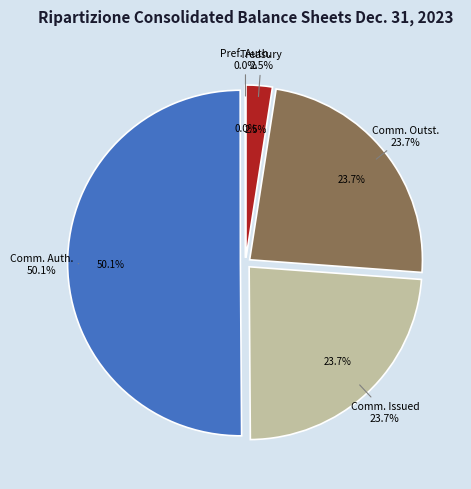

Which category accounts for the majority?

Common stock authorized (shares)